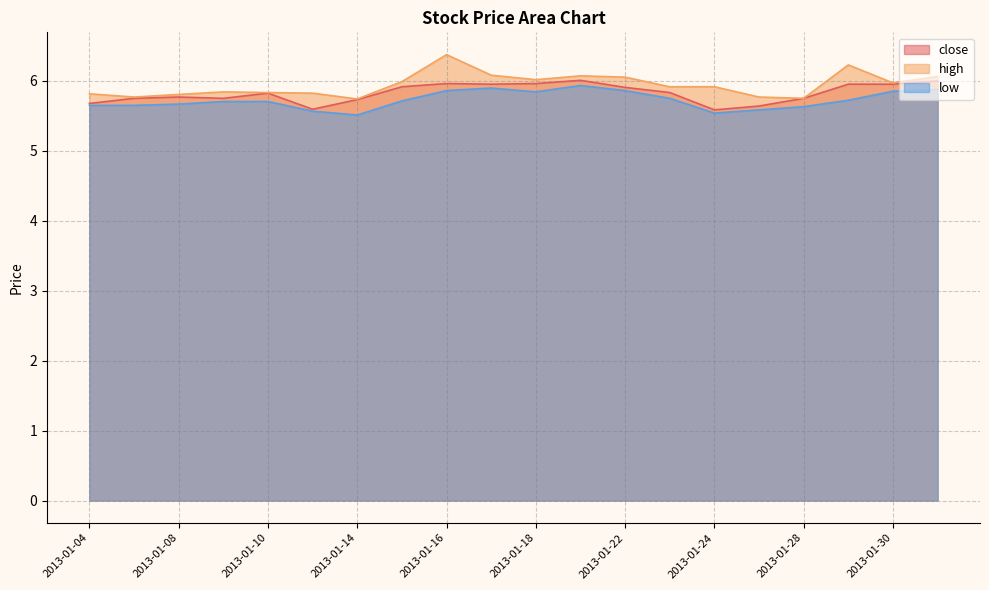

Which series has the largest range (max minus min)?

high